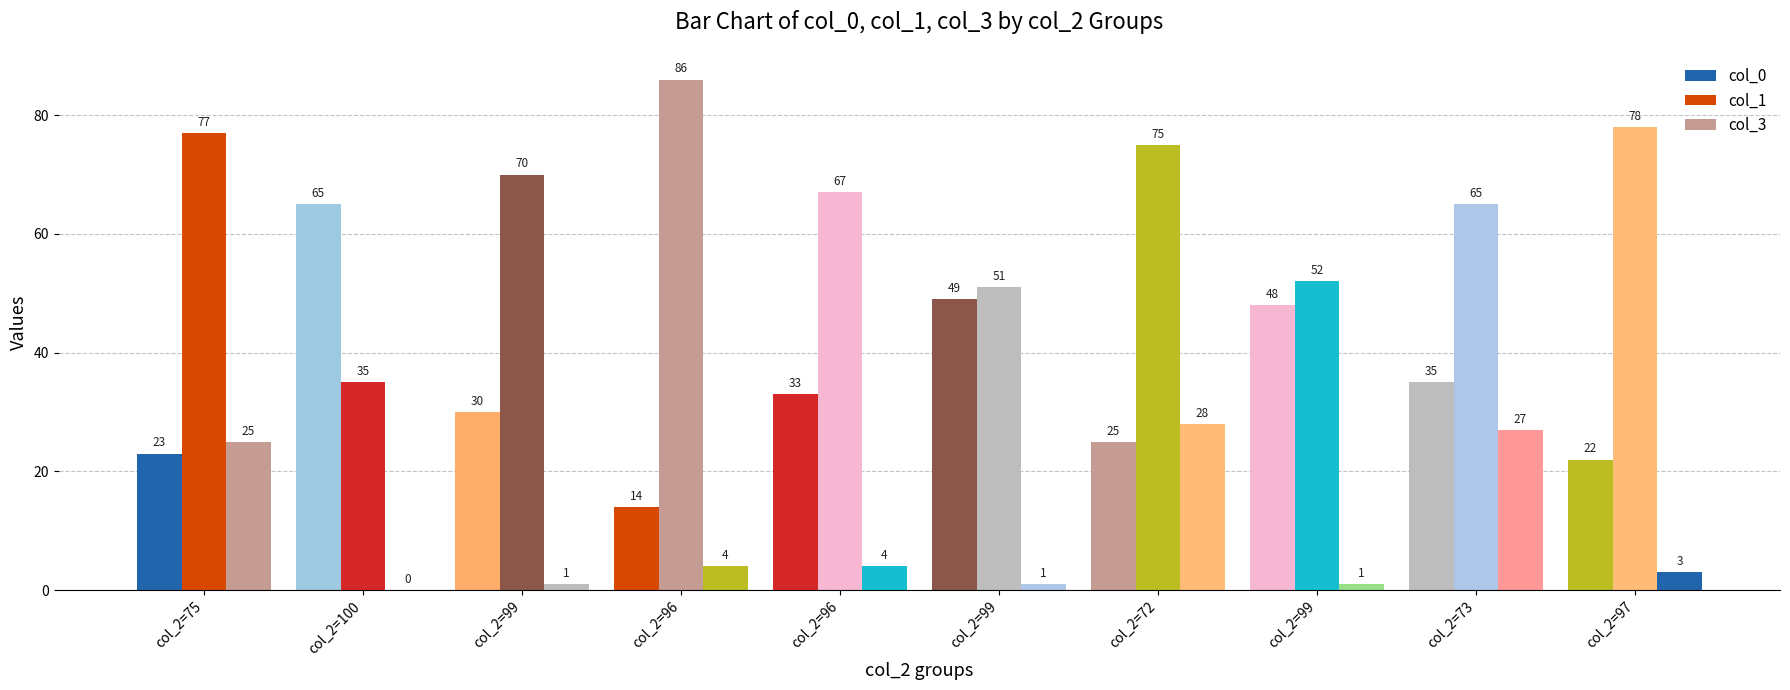

Reading left to right, list all the values displayed in this chart.

col_0: 23	65	30	14	33	49	25	48	35	22
col_1: 77	35	70	86	67	51	75	52	65	78
col_3: 25	0	1	4	4	1	28	1	27	3